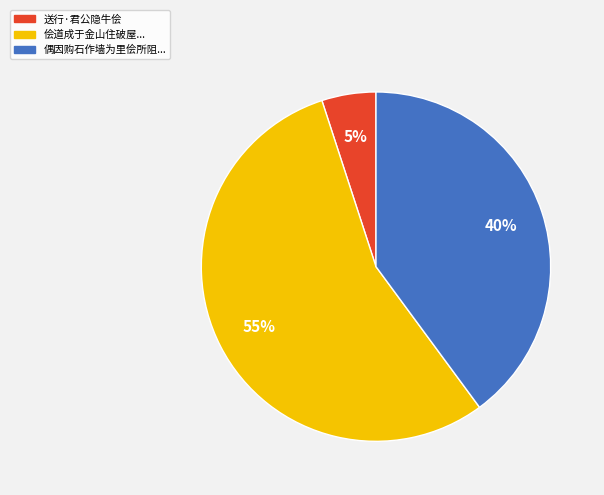

To the nearest percent, what is the average slice percentage?

33%